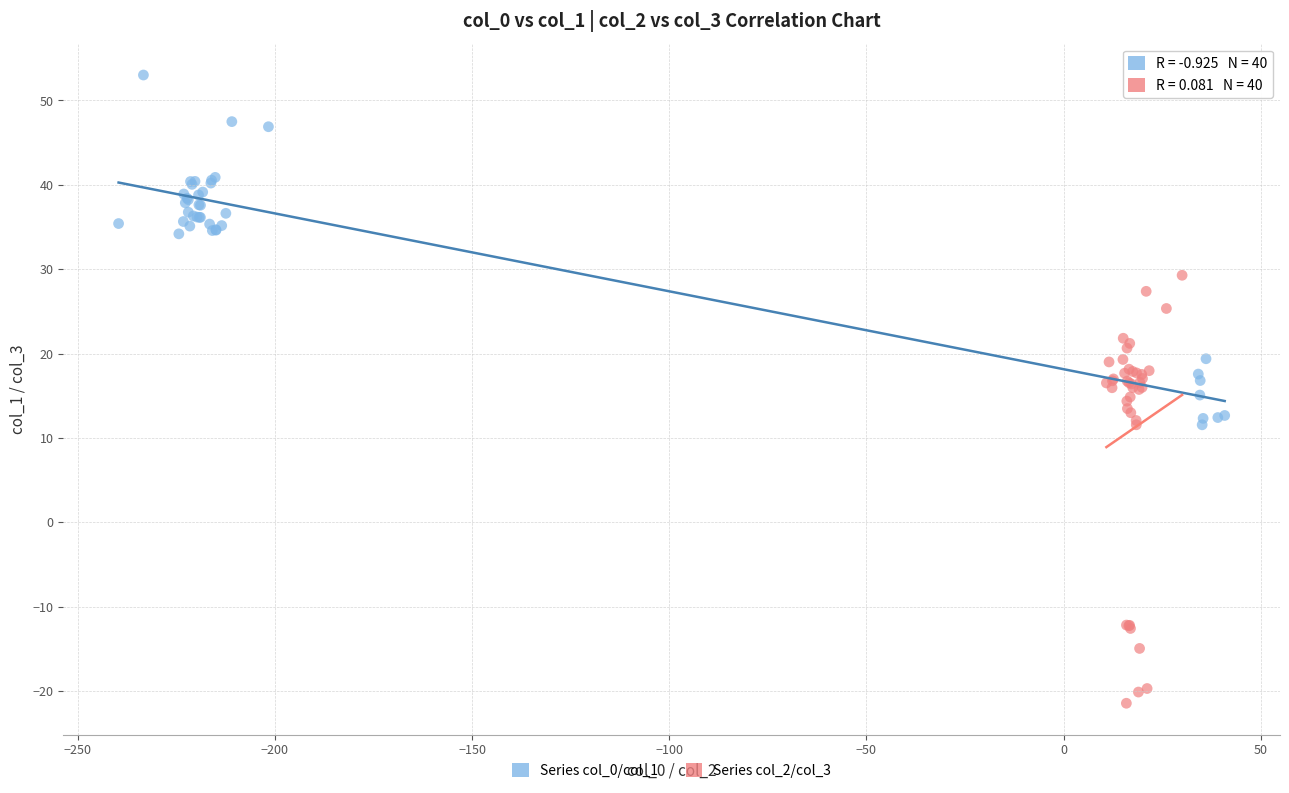

Which series contains the lowest Y value?

Series col_2/col_3